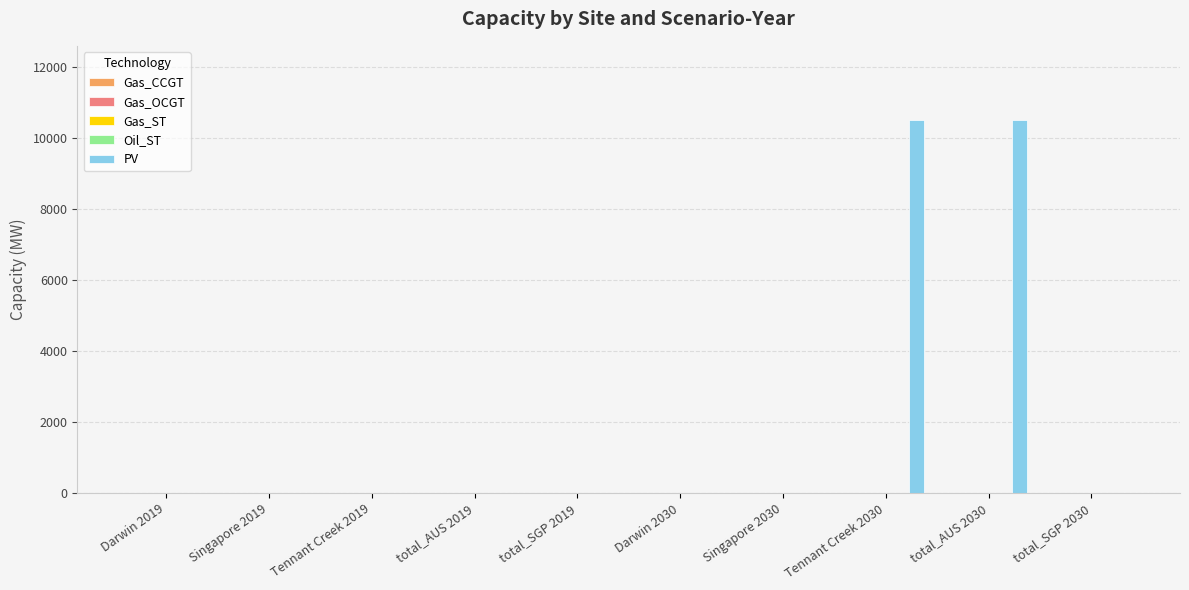

What is the maximum value shown in the chart?

10504.9